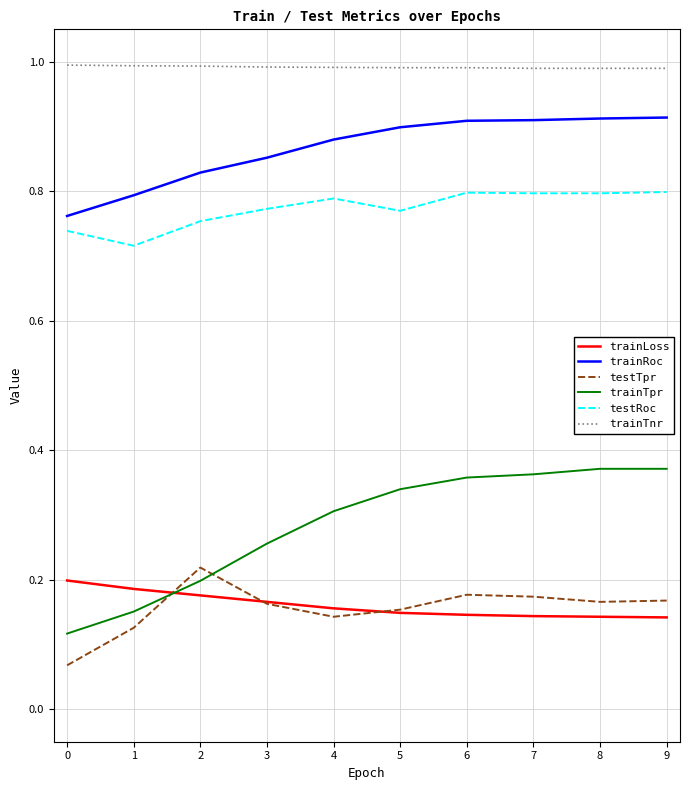

At how many categories does at least one series exceed 0?

10